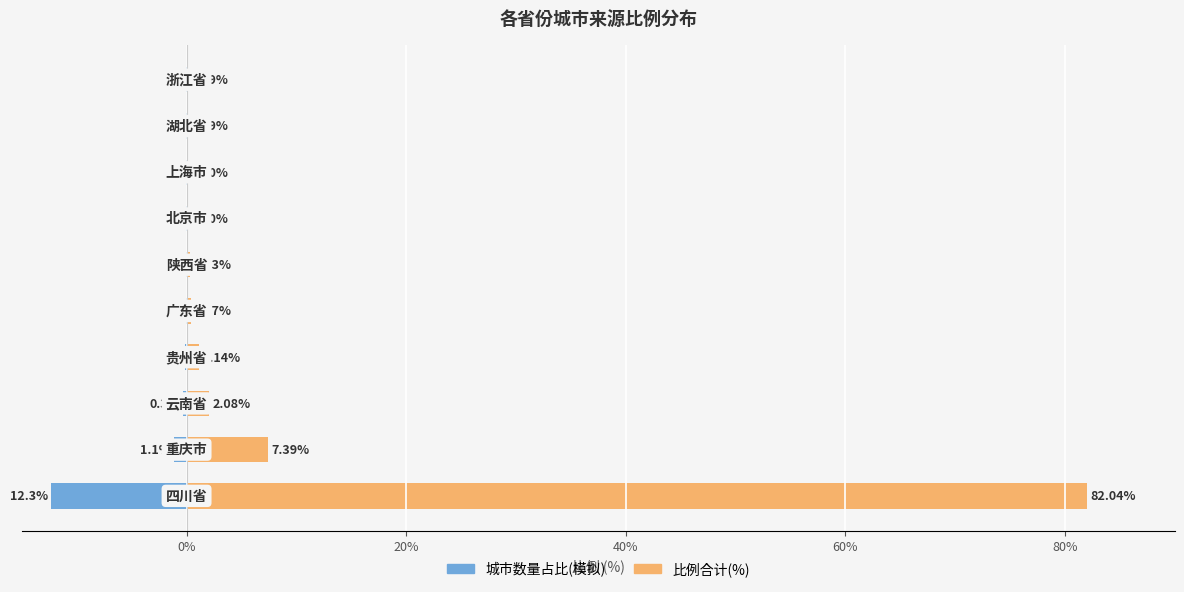

True or false: 比例合计 has a value of 7.4 at 0%.

True